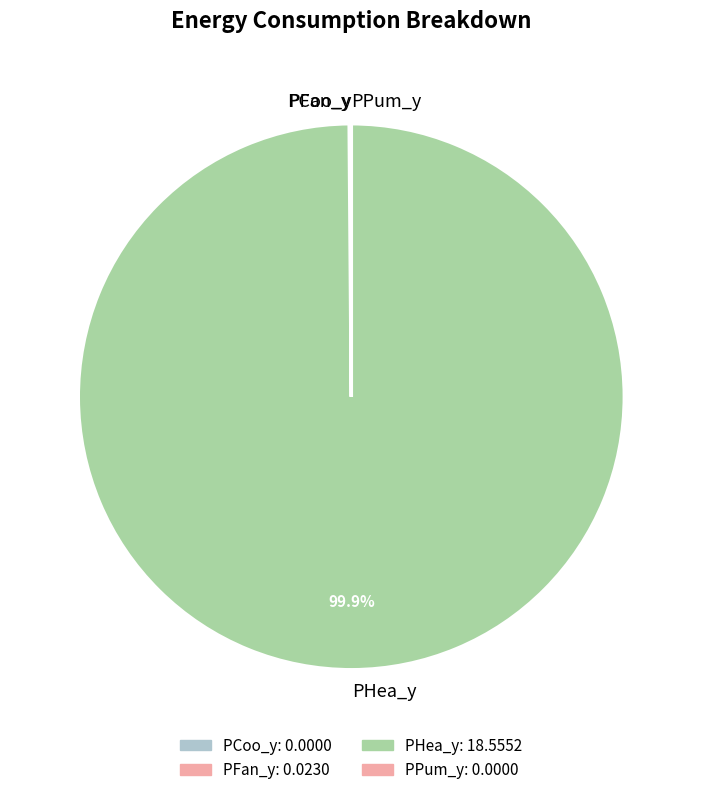

Does any single category account for the majority?

Yes